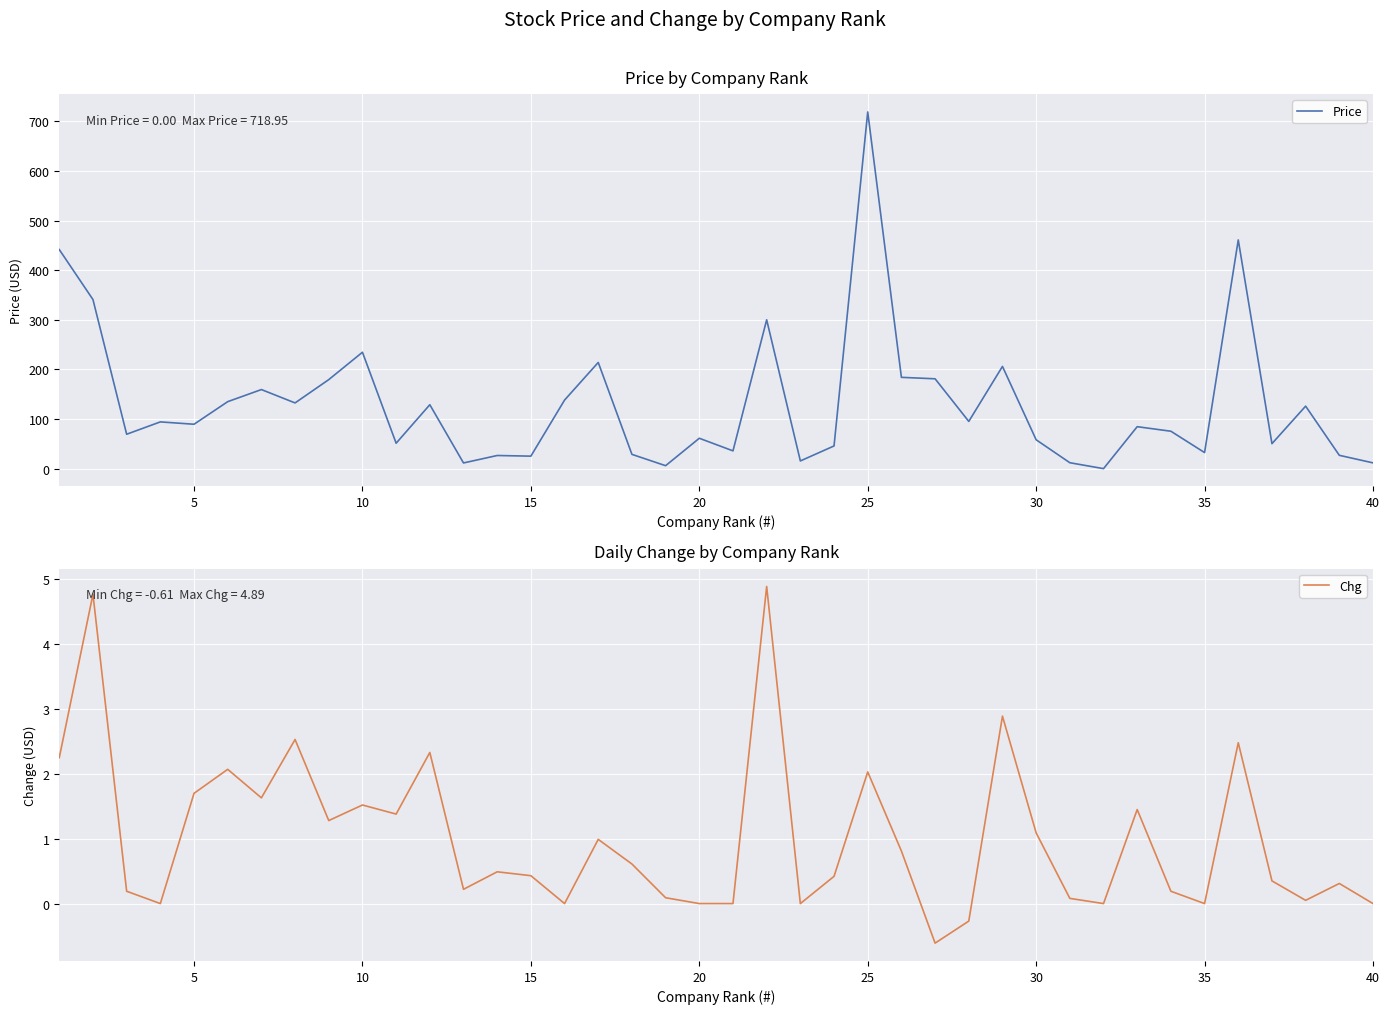

Reading left to right, transcribe all the data shown in this chart.

Price: 441.6	340.8	69.3	94.2	89.5	135.0	159.4	132.4	179.4	234.6	51.2	128.8	11.5	26.5	25.2	138.2	214.0	28.8	6.0	61.2	35.8	300.0	15.5	45.7	719.0	184.0	181.1	95.2	206.0	58.2	11.9	0.0	84.6	75.4	32.4	461.0	50.3	126.0	26.9	11.6
Chg: 2.2	4.8	0.2	0.0	1.7	2.1	1.6	2.5	1.3	1.5	1.4	2.3	0.2	0.5	0.4	0.0	1.0	0.6	0.1	0.0	0.0	4.9	0.0	0.4	2.0	0.8	-0.6	-0.3	2.9	1.1	0.1	0.0	1.4	0.2	0.0	2.5	0.3	0.1	0.3	0.0